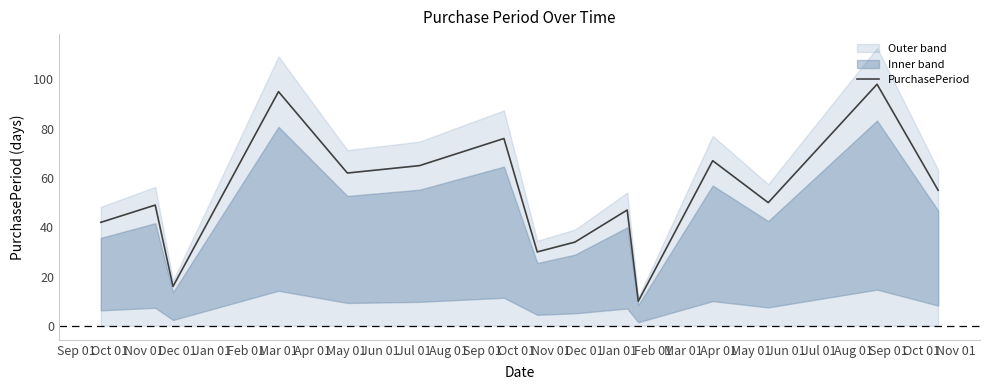

True or false: there are more than 2 points higher than both neighbors.

True